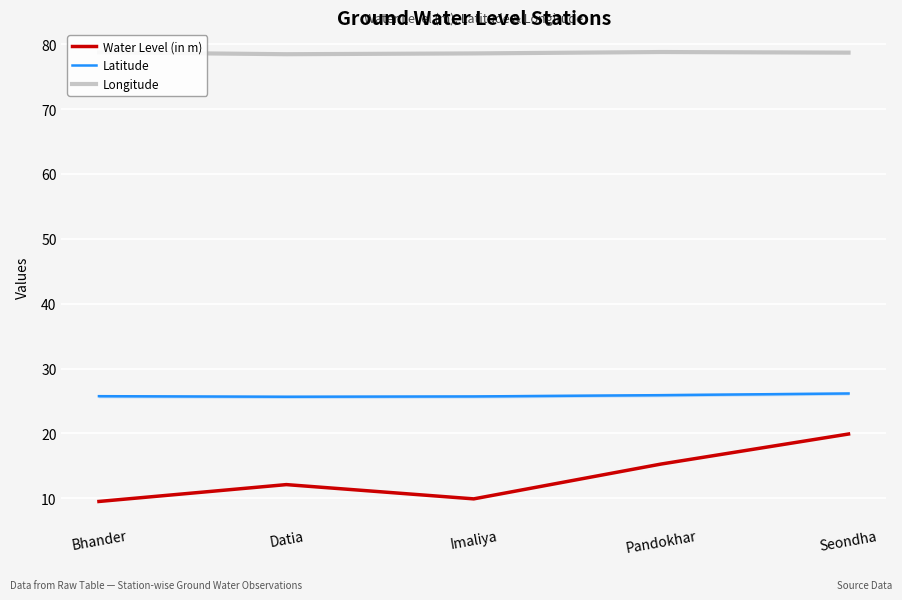

The value of Water Level (in m) at Seondha is 26.0. True or false?

False